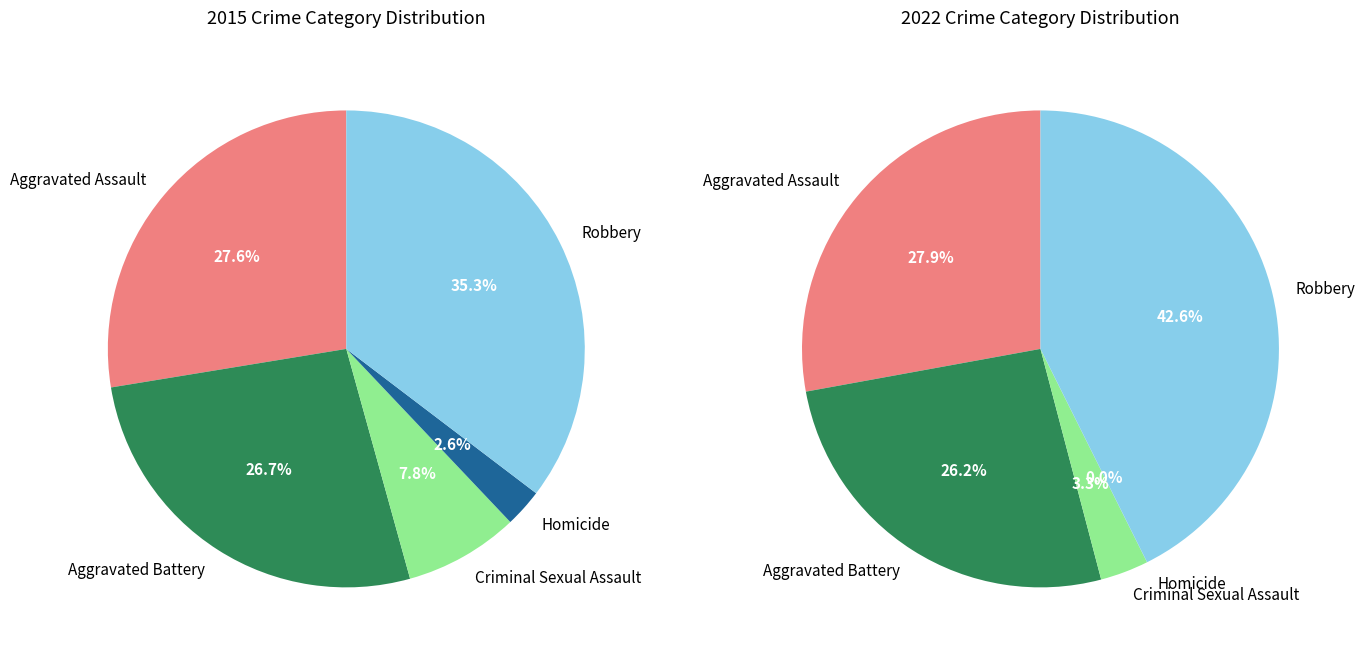

At Criminal Sexual Assault, list the series in order from largest to smallest.

values_2015, values_2022